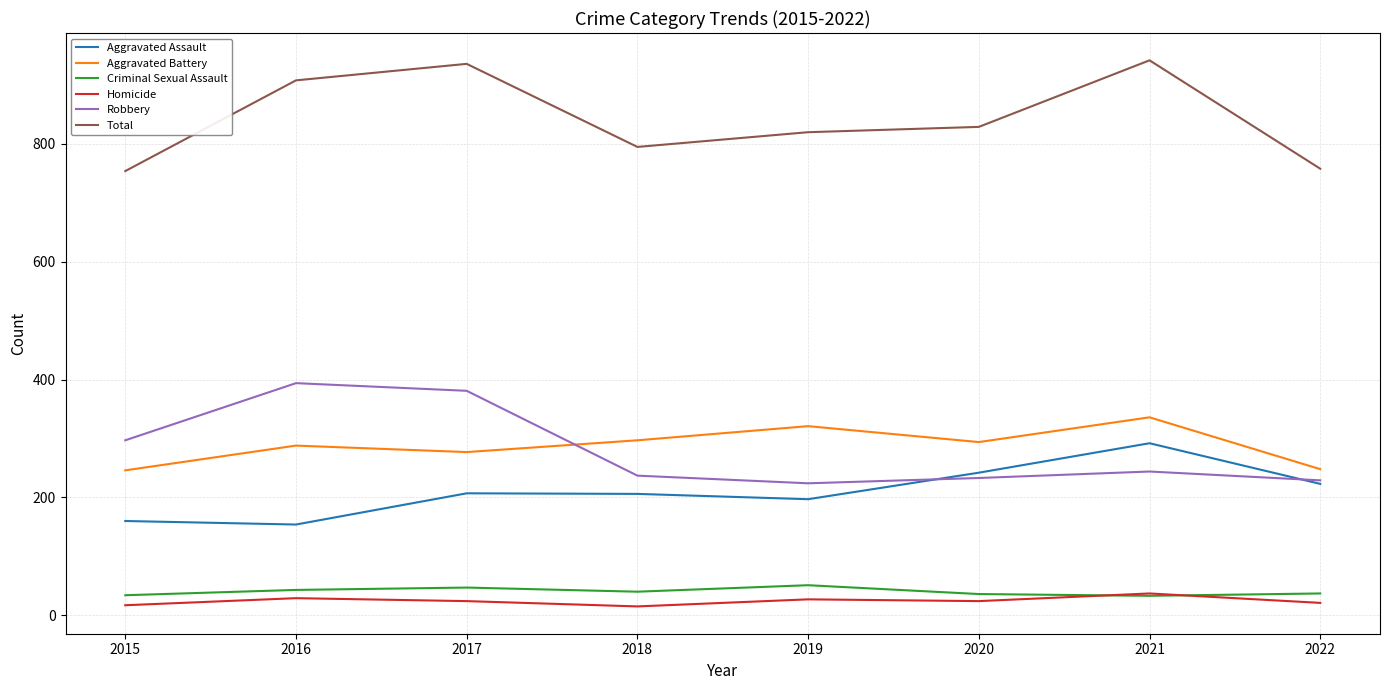

What is the sum of the Aggravated Battery values at 2015 and 2017?

523